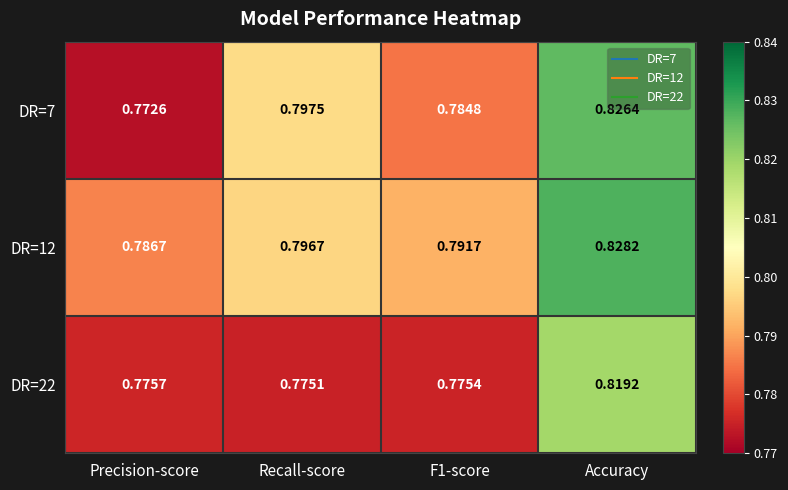

At which category is the sum across all series the highest?

Accuracy